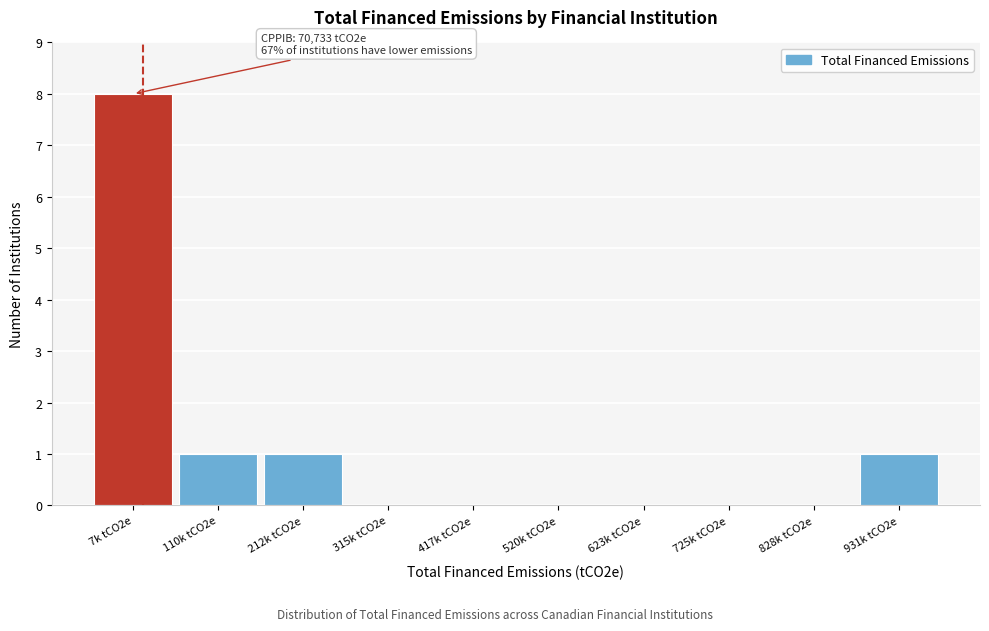

Reading left to right, transcribe all the data shown in this chart.

7k tCO2e=8	110k tCO2e=1	212k tCO2e=1	315k tCO2e=0	417k tCO2e=0	520k tCO2e=0	623k tCO2e=0	725k tCO2e=0	828k tCO2e=0	931k tCO2e=1